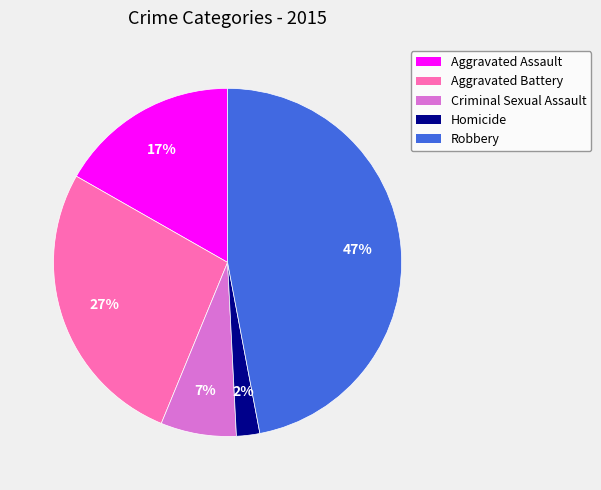

Which category has the smallest portion of the pie?

Homicide